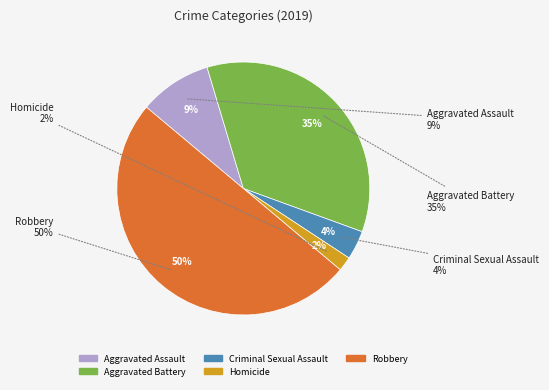

What percentage is the Homicide slice, to the nearest percent?

2%